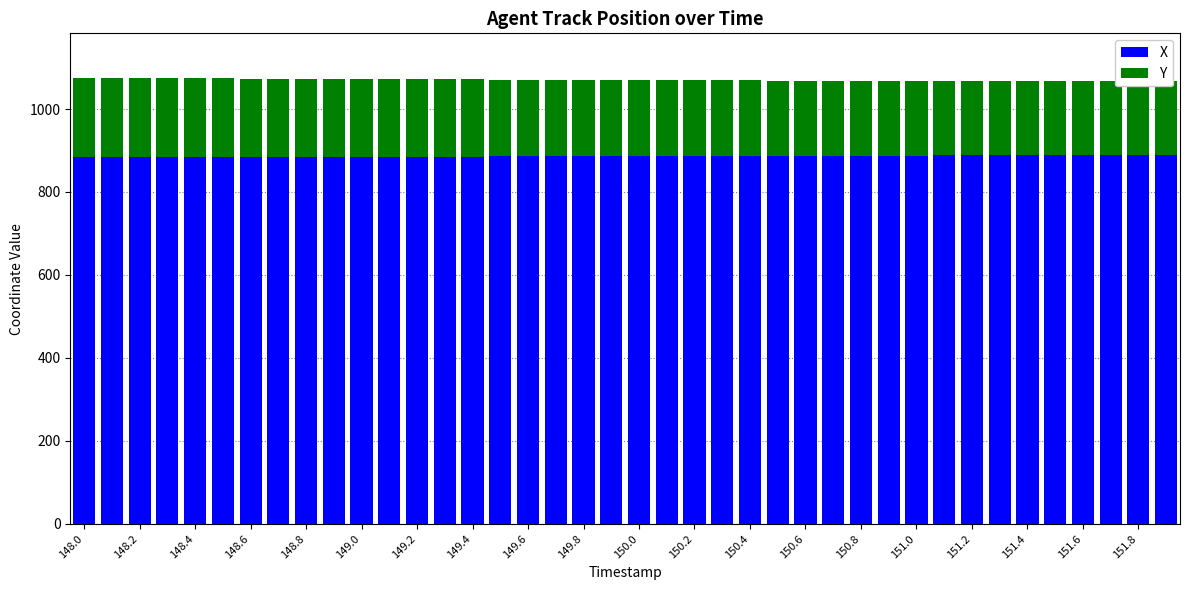

Reading left to right, extract all data points from this chart.

X: 883.7	883.8	884.0	884.1	884.2	884.4	884.5	884.6	884.8	884.9	885.0	885.2	885.3	885.4	885.6	885.7	885.8	886.0	886.1	886.2	886.4	886.5	886.7	886.8	887.0	887.1	887.2	887.4	887.5	887.7	887.9	888.0	888.2	888.4	888.6	888.8	889.1	889.3	889.5	889.8
Y: 191.3	190.9	190.5	190.1	189.8	189.4	189.0	188.6	188.2	187.8	187.4	187.0	186.6	186.2	185.8	185.4	185.0	184.6	184.2	183.8	183.4	183.0	182.6	182.3	181.9	181.5	181.2	180.8	180.5	180.2	179.8	179.5	179.2	178.9	178.6	178.4	178.1	177.8	177.6	177.4